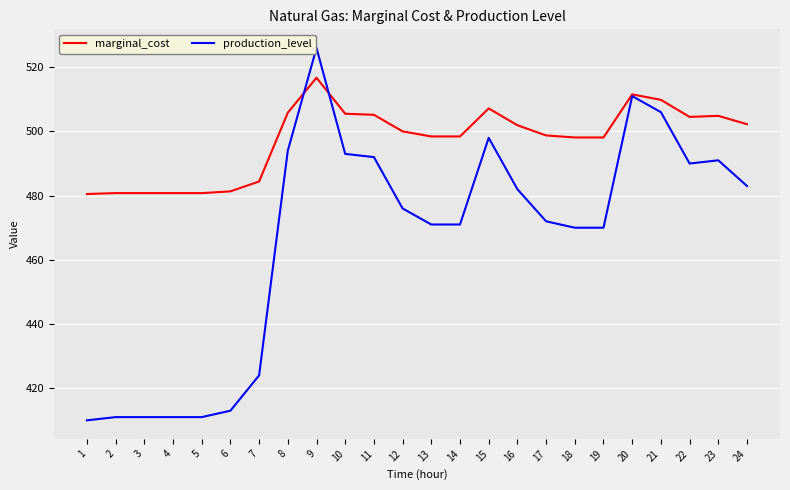

List the series in order of their peak value, highest first.

production_level, marginal_cost